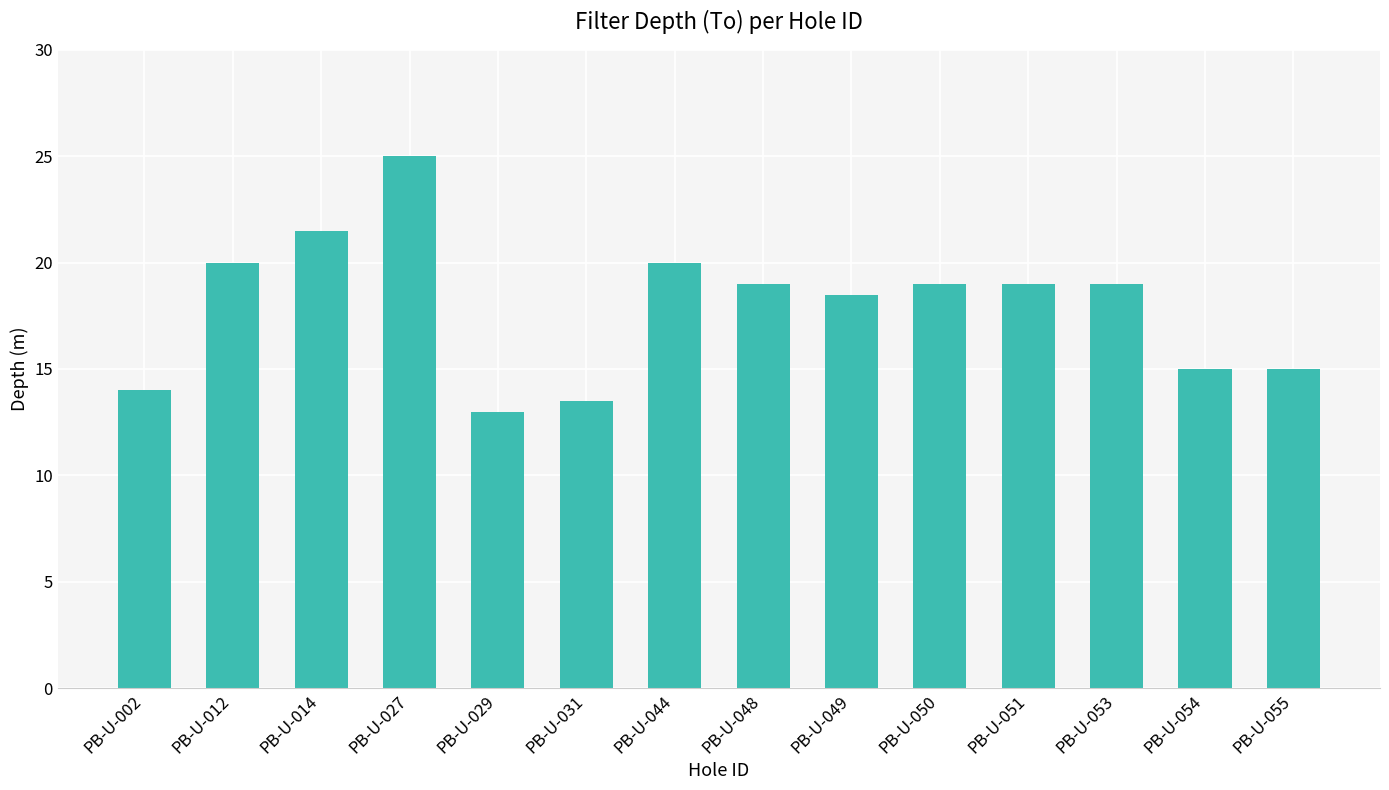

What is the greatest value displayed?

25.0